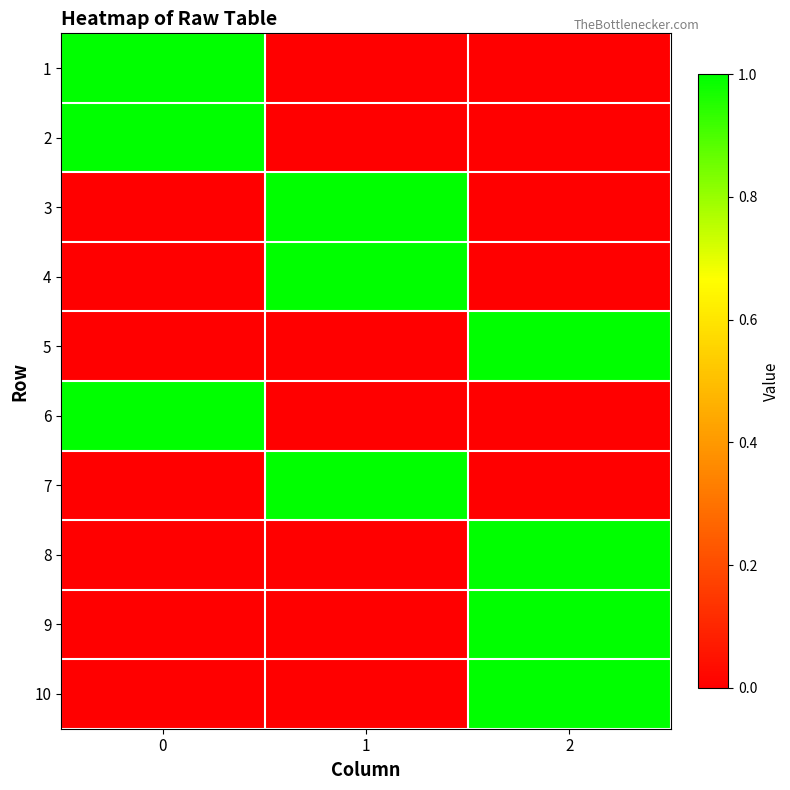

Reading left to right, transcribe all the data shown in this chart.

1: 0=1	1=0	2=0
2: 0=1	1=0	2=0
3: 0=0	1=1	2=0
4: 0=0	1=1	2=0
5: 0=0	1=0	2=1
6: 0=1	1=0	2=0
7: 0=0	1=1	2=0
8: 0=0	1=0	2=1
9: 0=0	1=0	2=1
10: 0=0	1=0	2=1